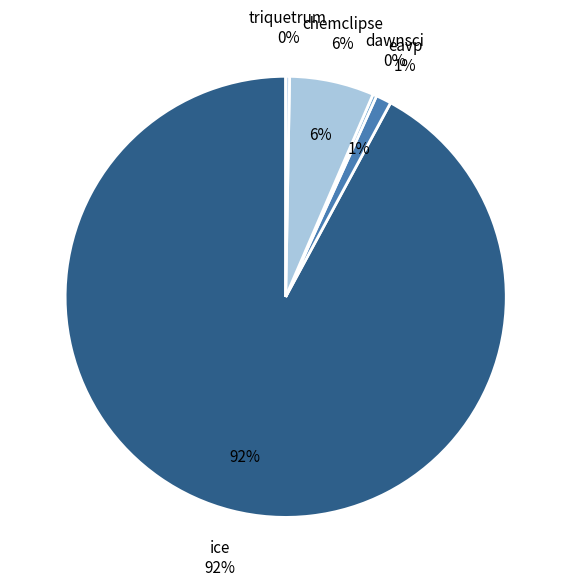

The dawnsci slice represents 10% of the pie. True or false?

False